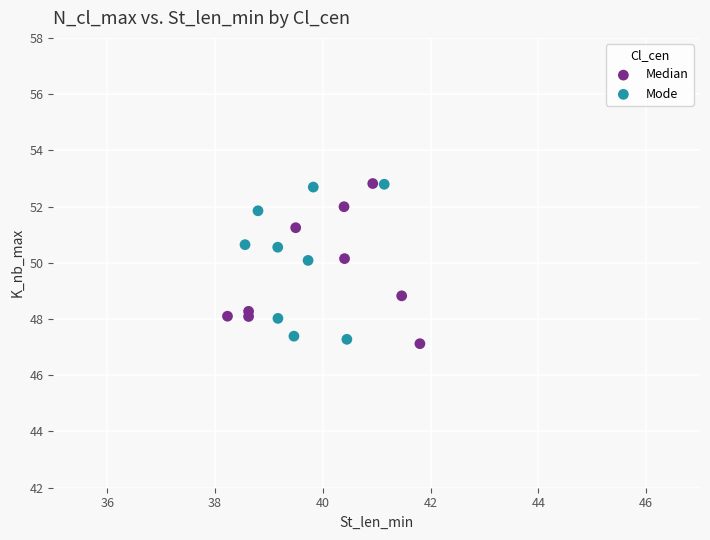

What are all the series names shown in the legend?

Median, Mode